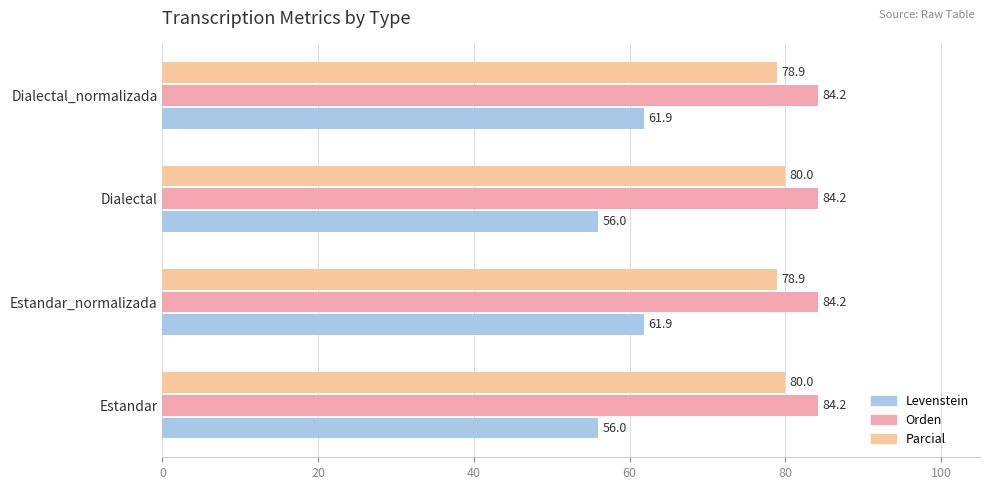

What value does the Parcial series have at Estandar?

80.0